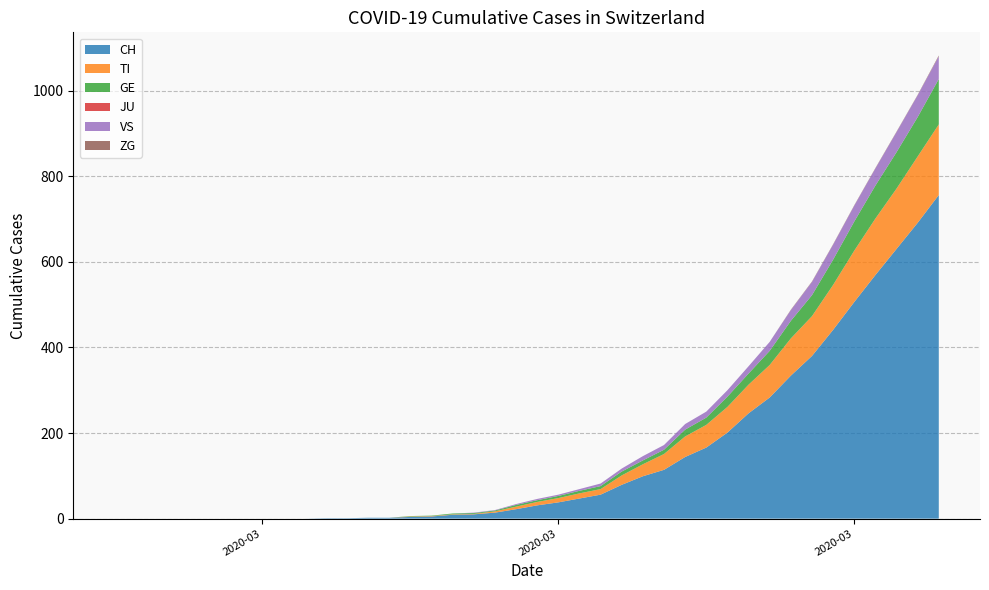

Reading right to left, extract all data points from this chart.

CH: 2020-04-04=756	2020-04-03=691	2020-04-02=630	2020-04-01=569	2020-03-31=506	2020-03-30=441	2020-03-29=380	2020-03-28=334	2020-03-27=283	2020-03-26=246	2020-03-25=201	2020-03-24=166	2020-03-23=144	2020-03-22=114	2020-03-21=99	2020-03-20=79	2020-03-19=56	2020-03-18=47	2020-03-17=38	2020-03-16=31	2020-03-15=22	2020-03-14=14	2020-03-13=10	2020-03-12=9	2020-03-11=5	2020-03-10=4	2020-03-09=2	2020-03-08=2	2020-03-07=1	2020-03-06=1	2020-03-05=0	2020-03-04=0	2020-03-03=0	2020-03-02=0	2020-03-01=0	2020-02-29=0	2020-02-28=0	2020-02-27=0	2020-02-26=0	2020-02-25=0
TI: 2020-04-04=165	2020-04-03=155	2020-04-02=141	2020-04-01=132	2020-03-31=120	2020-03-30=105	2020-03-29=93	2020-03-28=87	2020-03-27=76	2020-03-26=67	2020-03-25=60	2020-03-24=53	2020-03-23=48	2020-03-22=37	2020-03-21=28	2020-03-20=22	2020-03-19=13	2020-03-18=12	2020-03-17=10	2020-03-16=8	2020-03-15=6	2020-03-14=3	2020-03-13=1	2020-03-12=1	2020-03-11=1	2020-03-10=1	2020-03-09=0	2020-03-08=0	2020-03-07=0	2020-03-06=0	2020-03-05=0	2020-03-04=0	2020-03-03=0	2020-03-02=0	2020-03-01=0	2020-02-29=0	2020-02-28=0	2020-02-27=0	2020-02-26=0	2020-02-25=0
GE: 2020-04-04=106	2020-04-03=92	2020-04-02=85	2020-04-01=77	2020-03-31=68	2020-03-30=59	2020-03-29=49	2020-03-28=41	2020-03-27=33	2020-03-26=26	2020-03-25=24	2020-03-24=17	2020-03-23=16	2020-03-22=10	2020-03-21=9	2020-03-20=9	2020-03-19=7	2020-03-18=6	2020-03-17=5	2020-03-16=4	2020-03-15=4	2020-03-14=2	2020-03-13=2	2020-03-12=2	2020-03-11=1	2020-03-10=1	2020-03-09=0	2020-03-08=0	2020-03-07=0	2020-03-06=0	2020-03-05=0	2020-03-04=0	2020-03-03=0	2020-03-02=0	2020-03-01=0	2020-02-29=0	2020-02-28=0	2020-02-27=0	2020-02-26=0	2020-02-25=0
JU: 2020-04-04=0	2020-04-03=0	2020-04-02=0	2020-04-01=0	2020-03-31=0	2020-03-30=0	2020-03-29=0	2020-03-28=0	2020-03-27=0	2020-03-26=0	2020-03-25=0	2020-03-24=0	2020-03-23=0	2020-03-22=0	2020-03-21=0	2020-03-20=0	2020-03-19=0	2020-03-18=0	2020-03-17=0	2020-03-16=0	2020-03-15=0	2020-03-14=0	2020-03-13=0	2020-03-12=0	2020-03-11=0	2020-03-10=0	2020-03-09=0	2020-03-08=0	2020-03-07=0	2020-03-06=0	2020-03-05=0	2020-03-04=0	2020-03-03=0	2020-03-02=0	2020-03-01=0	2020-02-29=0	2020-02-28=0	2020-02-27=0	2020-02-26=0	2020-02-25=0
VS: 2020-04-04=53	2020-04-03=51	2020-04-02=47	2020-04-01=40	2020-03-31=37	2020-03-30=35	2020-03-29=31	2020-03-28=25	2020-03-27=21	2020-03-26=17	2020-03-25=15	2020-03-24=14	2020-03-23=13	2020-03-22=11	2020-03-21=10	2020-03-20=7	2020-03-19=6	2020-03-18=4	2020-03-17=3	2020-03-16=3	2020-03-15=2	2020-03-14=1	2020-03-13=1	2020-03-12=0	2020-03-11=0	2020-03-10=0	2020-03-09=0	2020-03-08=0	2020-03-07=0	2020-03-06=0	2020-03-05=0	2020-03-04=0	2020-03-03=0	2020-03-02=0	2020-03-01=0	2020-02-29=0	2020-02-28=0	2020-02-27=0	2020-02-26=0	2020-02-25=0
ZG: 2020-04-04=2	2020-04-03=1	2020-04-02=1	2020-04-01=1	2020-03-31=1	2020-03-30=1	2020-03-29=1	2020-03-28=1	2020-03-27=0	2020-03-26=0	2020-03-25=0	2020-03-24=0	2020-03-23=0	2020-03-22=0	2020-03-21=0	2020-03-20=0	2020-03-19=0	2020-03-18=0	2020-03-17=0	2020-03-16=0	2020-03-15=0	2020-03-14=0	2020-03-13=0	2020-03-12=0	2020-03-11=0	2020-03-10=0	2020-03-09=0	2020-03-08=0	2020-03-07=0	2020-03-06=0	2020-03-05=0	2020-03-04=0	2020-03-03=0	2020-03-02=0	2020-03-01=0	2020-02-29=0	2020-02-28=0	2020-02-27=0	2020-02-26=0	2020-02-25=0